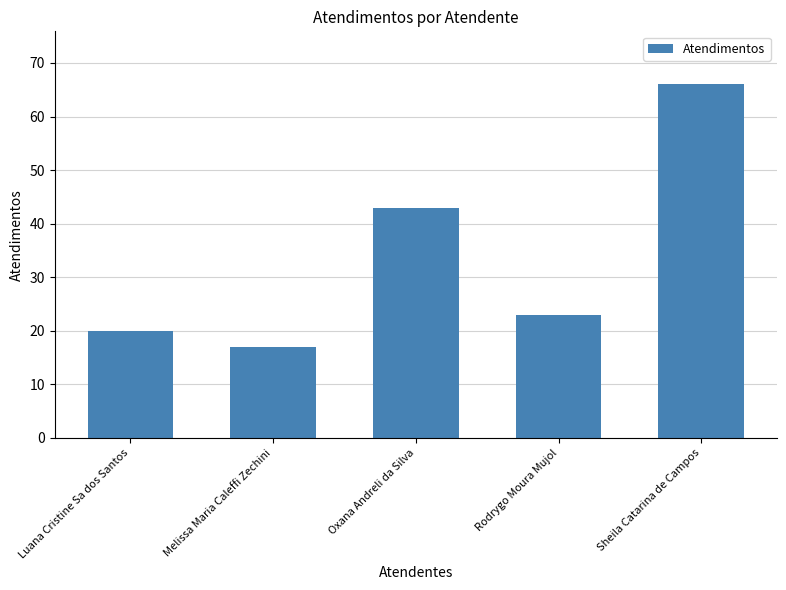

What is the change in value from Luana Cristine Sa dos Santos to Melissa Maria Caleffi Zechini?

-3